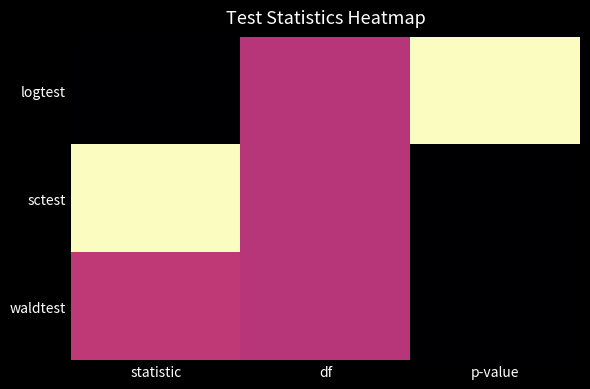

Between df and p-value, which series saw the biggest shift?

logtest